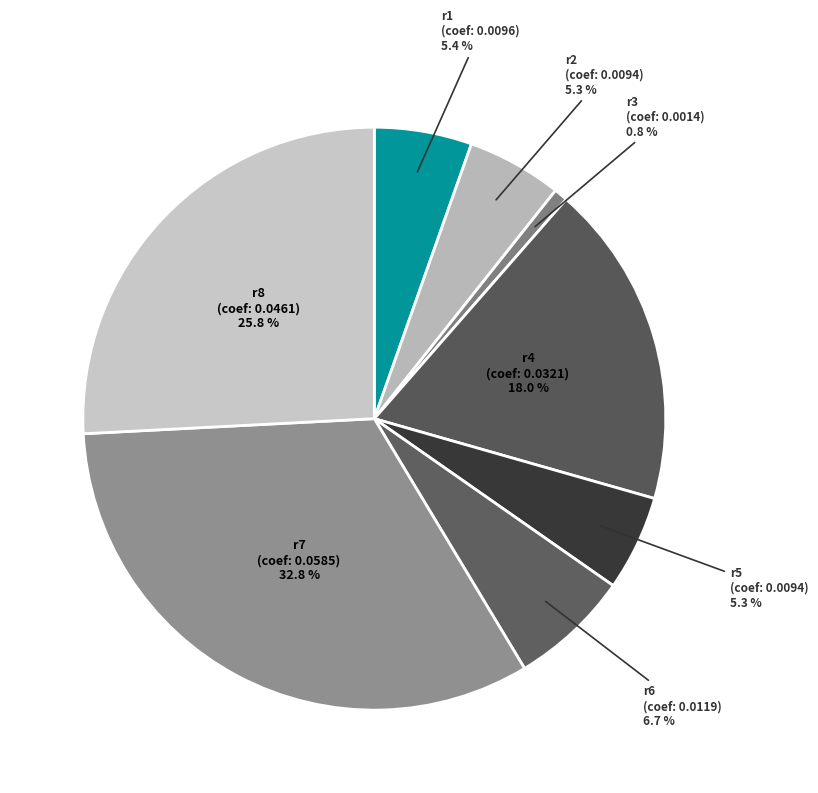

Which slice is the smallest?

r3